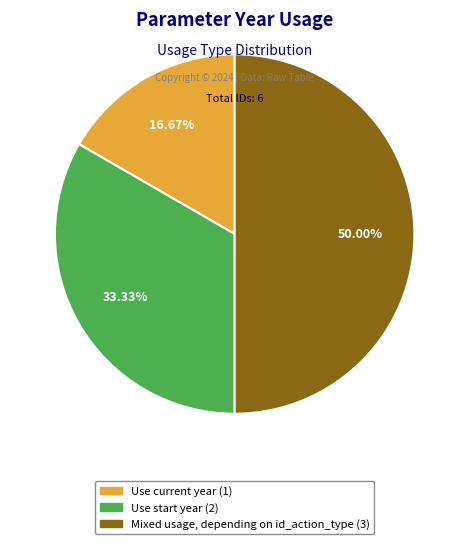

Approximately how many times larger is the value at Mixed usage, depending on id_action_type compared to Use current year?

3.0